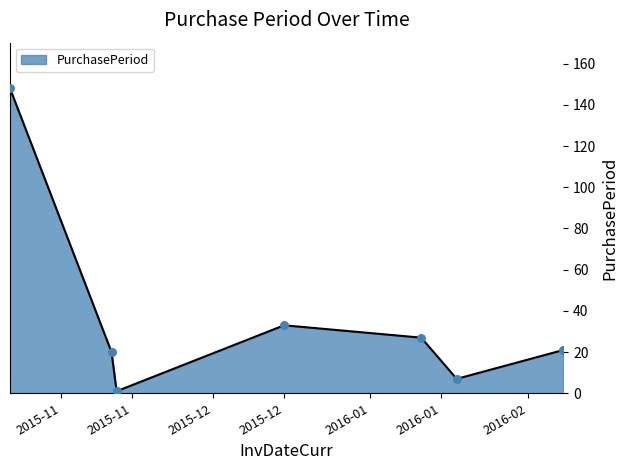

What is the average value?

37